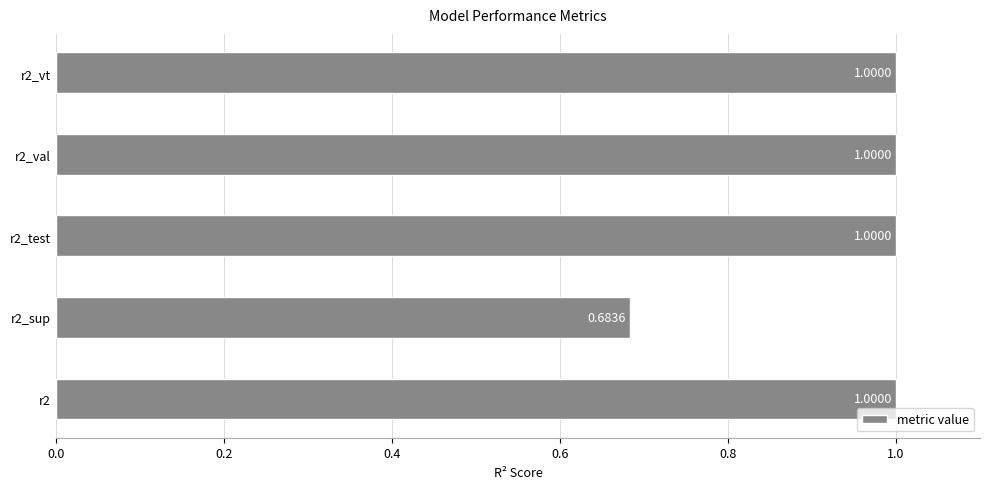

What is the difference between the maximum and minimum values?

0.3